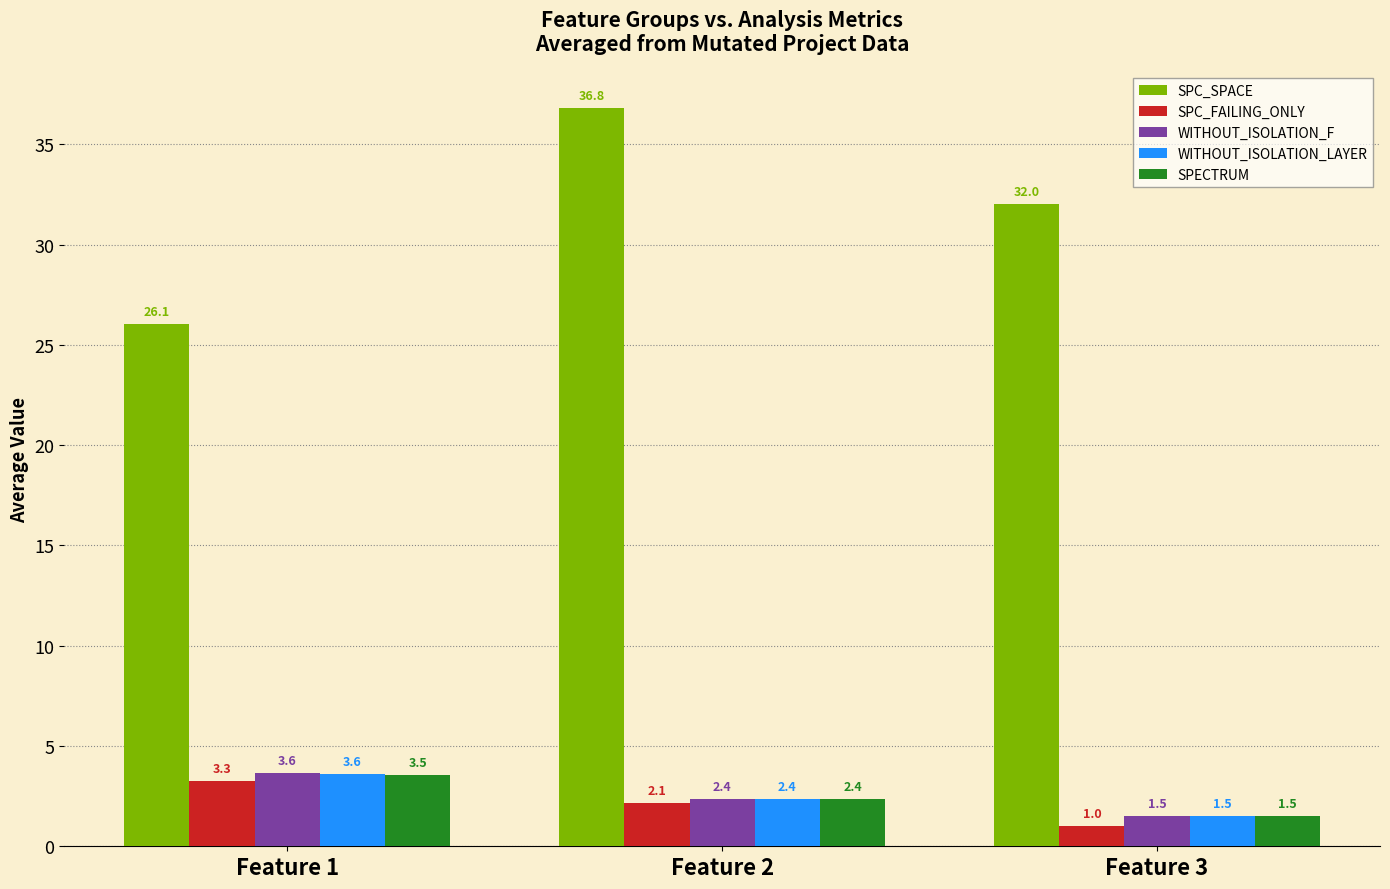

How many bars are there in each group?

5